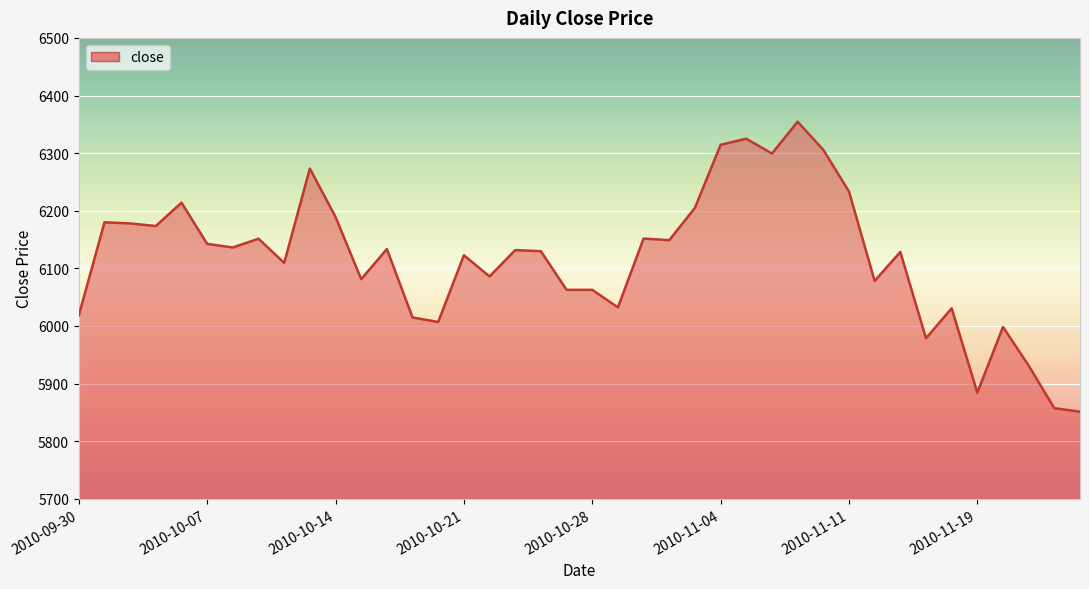

What is the maximum value shown in the chart?

6354.5